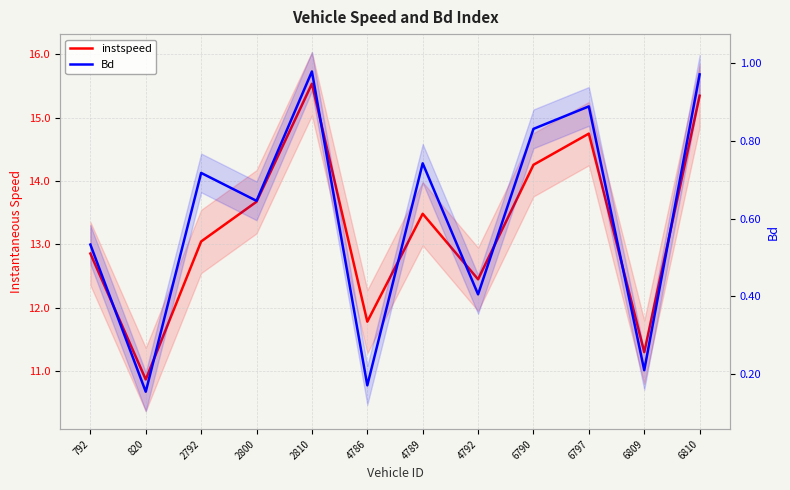

What is the minimum value shown in the chart?

0.2